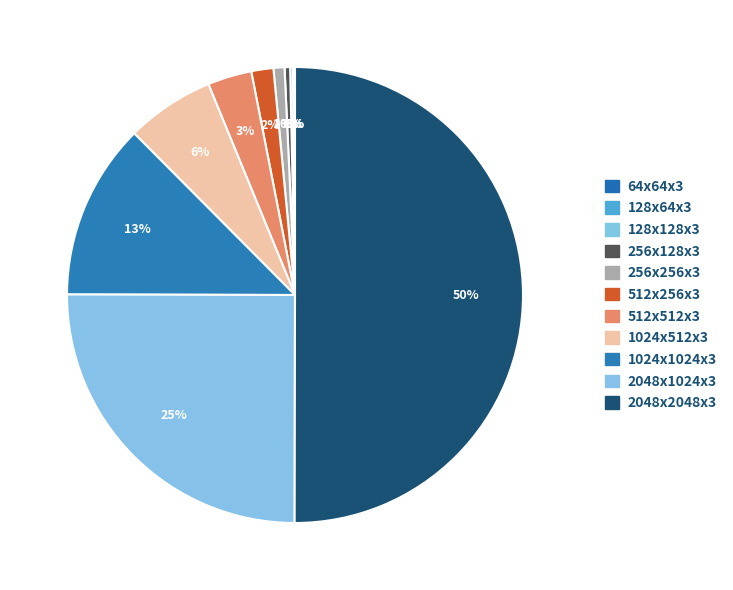

To the nearest percent, what percentage of the pie is 2048x2048x3?

50%